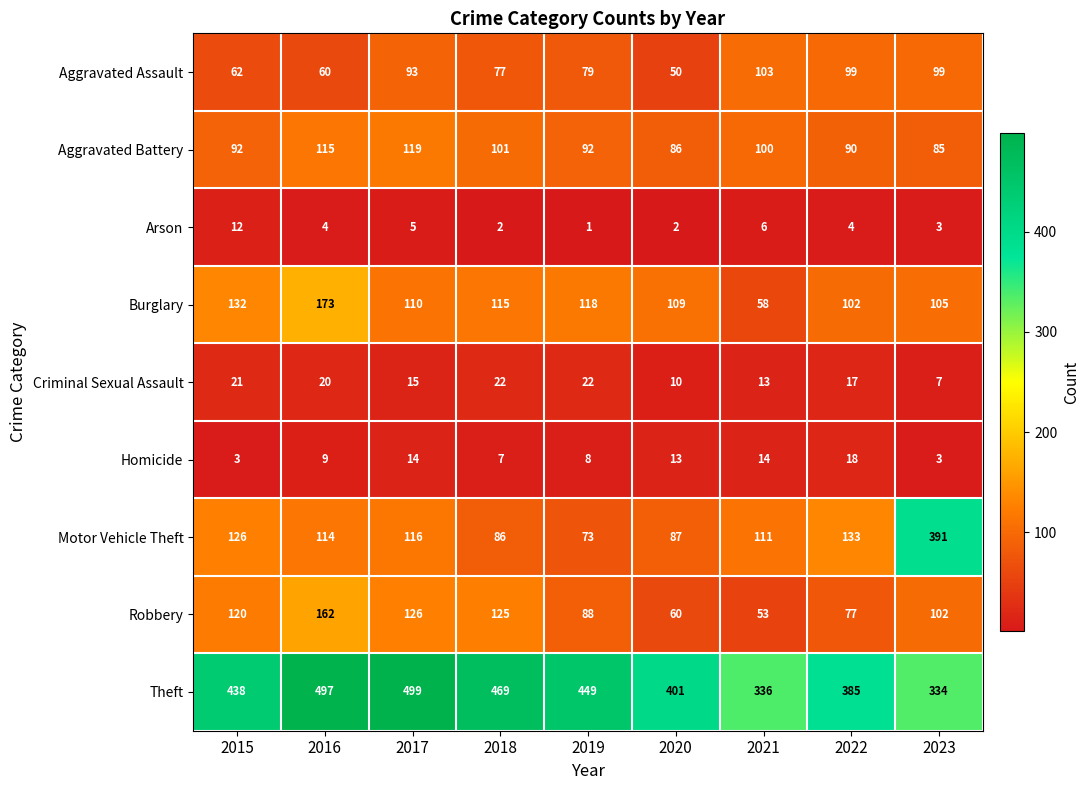

What is the average value of the Robbery series?

101